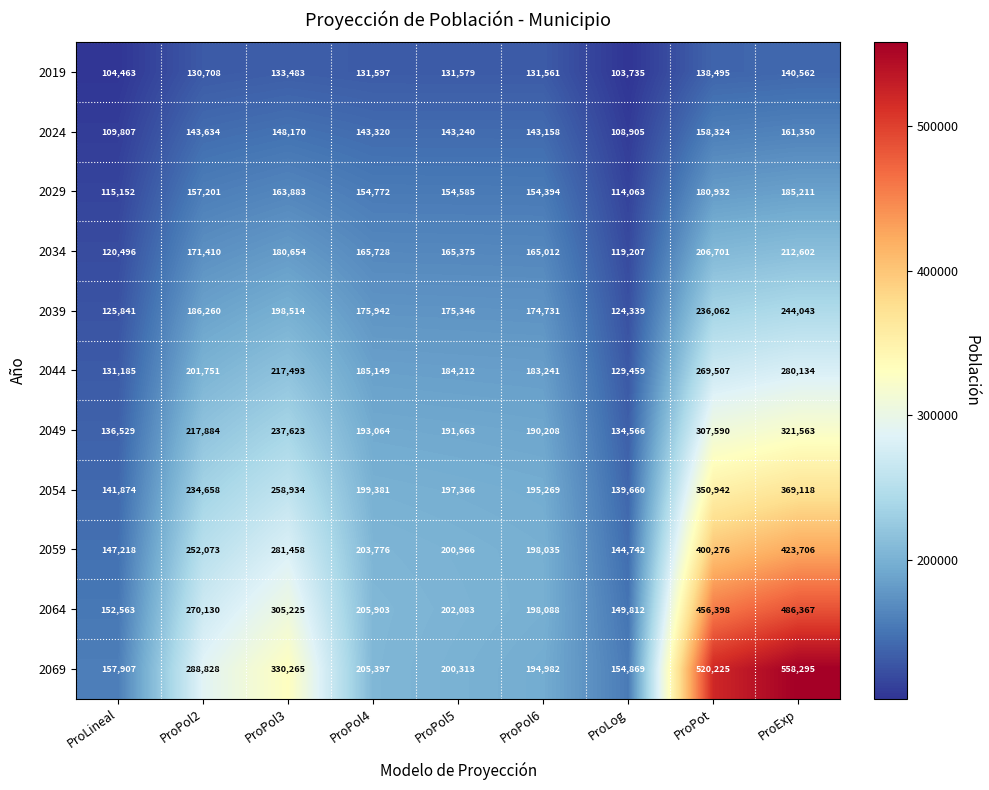

At which label is 2034 closest to 165904?

ProPol4